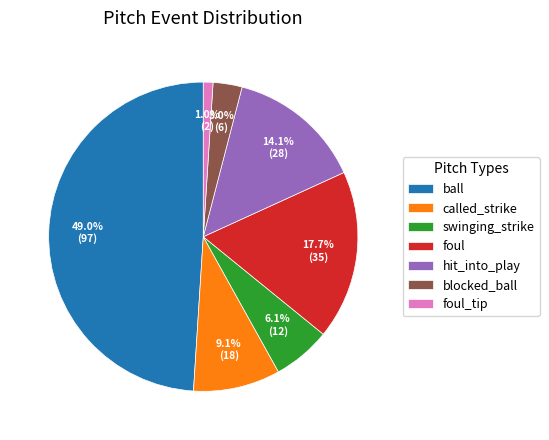

Rank the categories by value from highest to lowest.

ball, foul, hit_into_play, called_strike, swinging_strike, blocked_ball, foul_tip